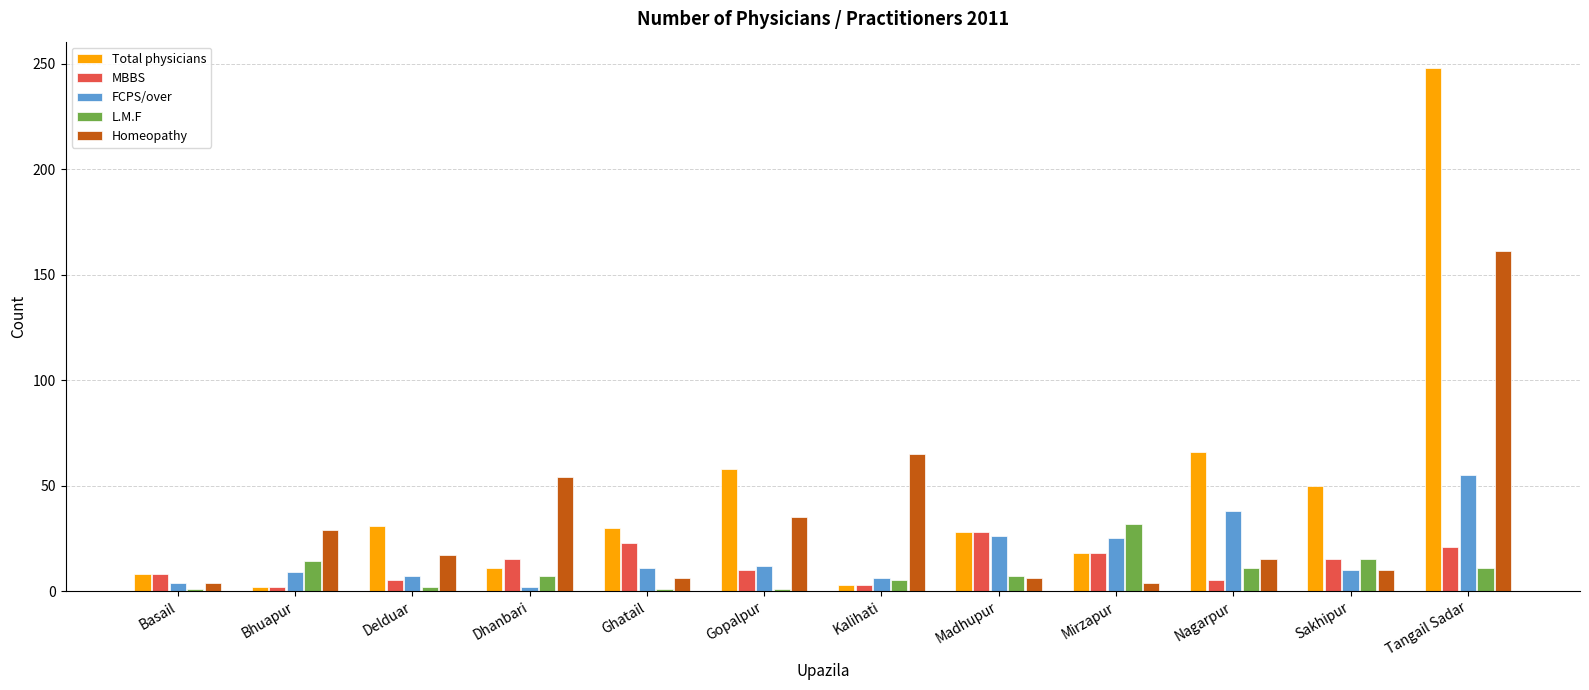

What is the highest value of the L.M.F series?

32